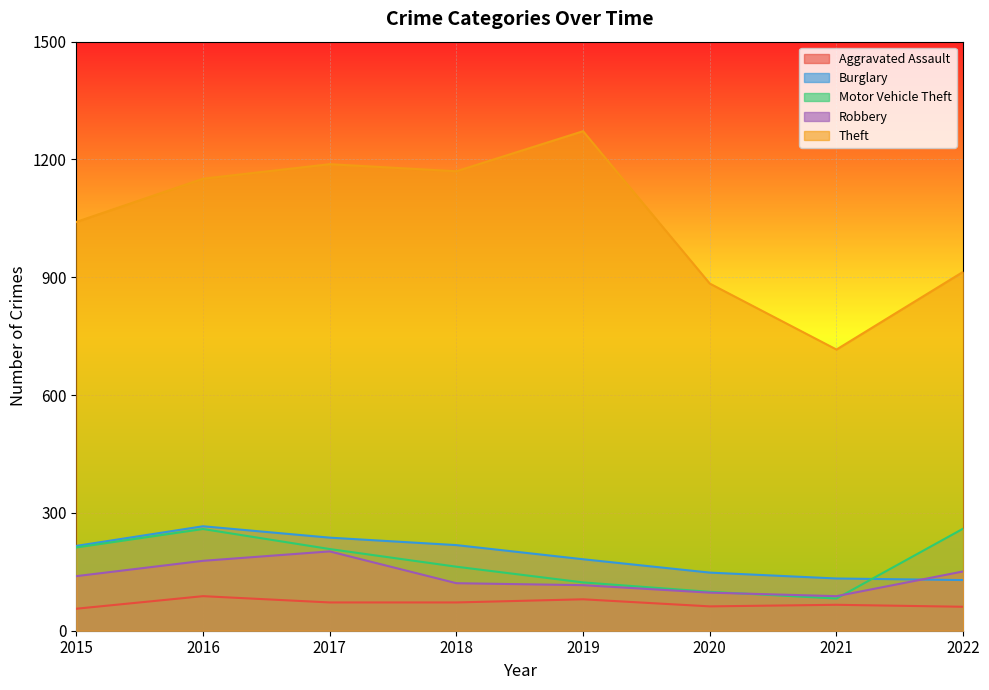

True or false: Robbery has a value of 139 at 2015.

True